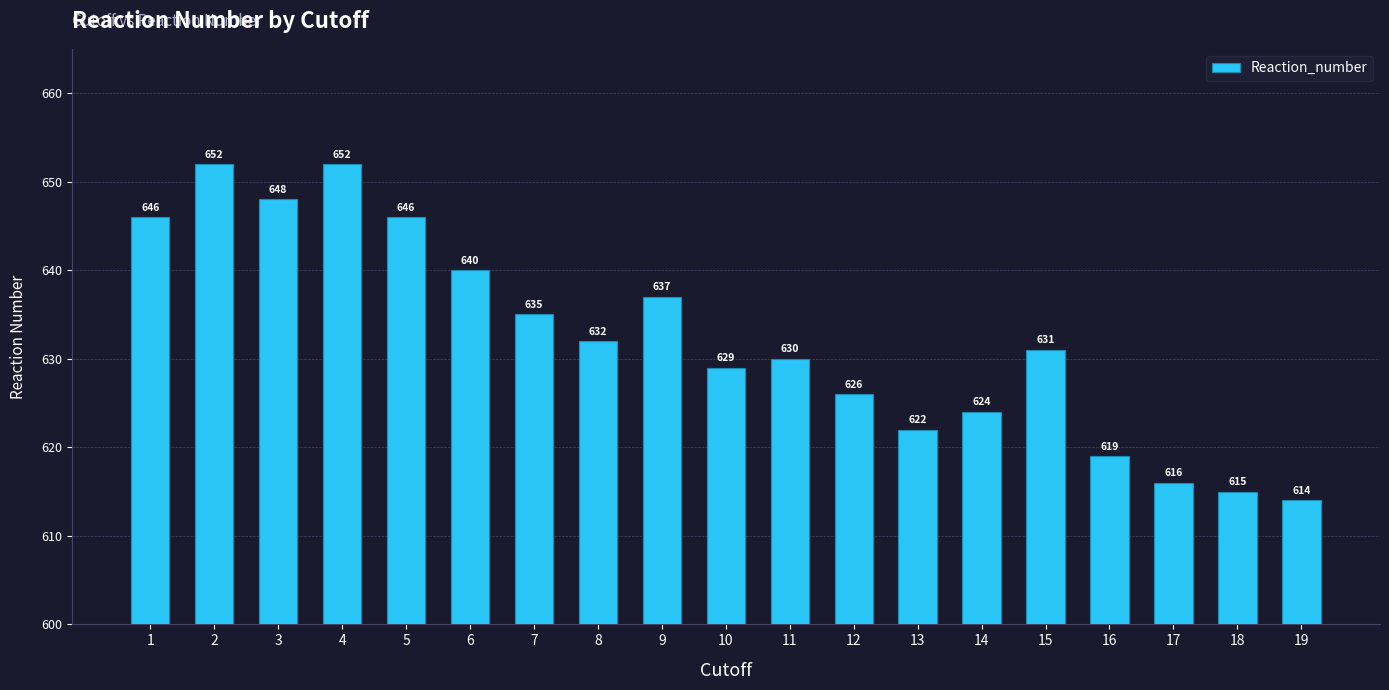

What is the minimum value shown in the chart?

614